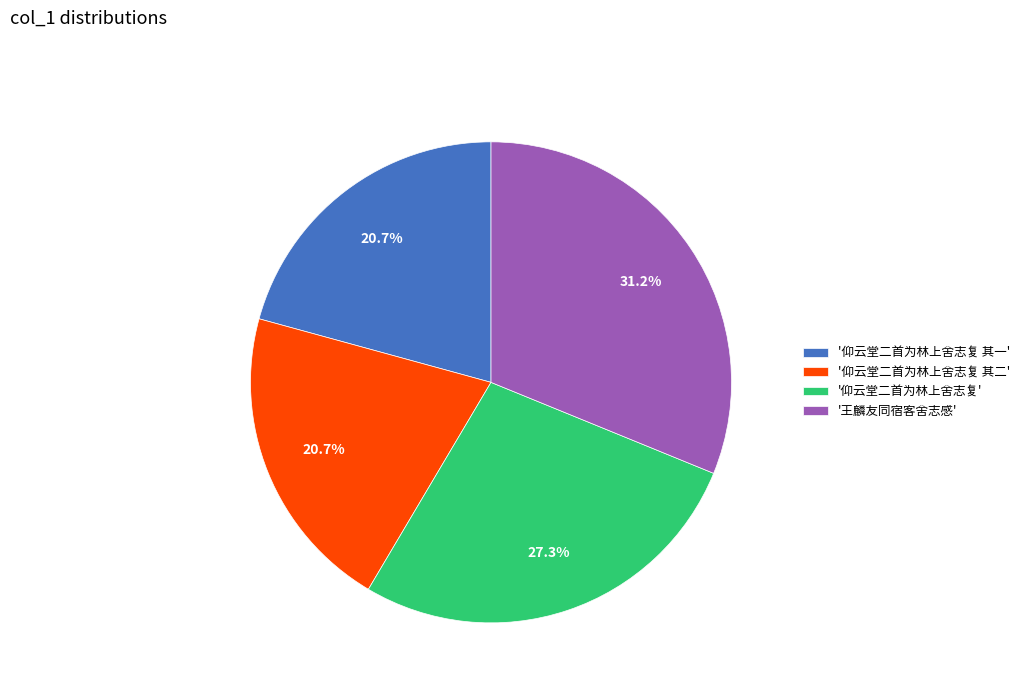

Is there a majority slice in this chart?

No